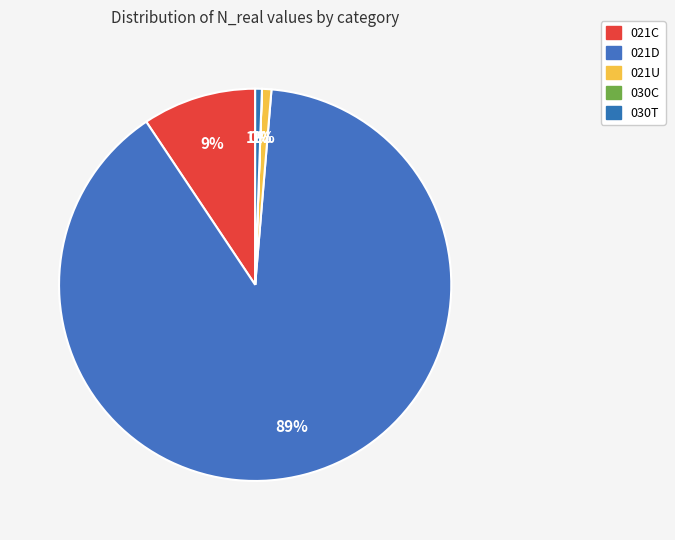

Which slice is the smallest?

030C